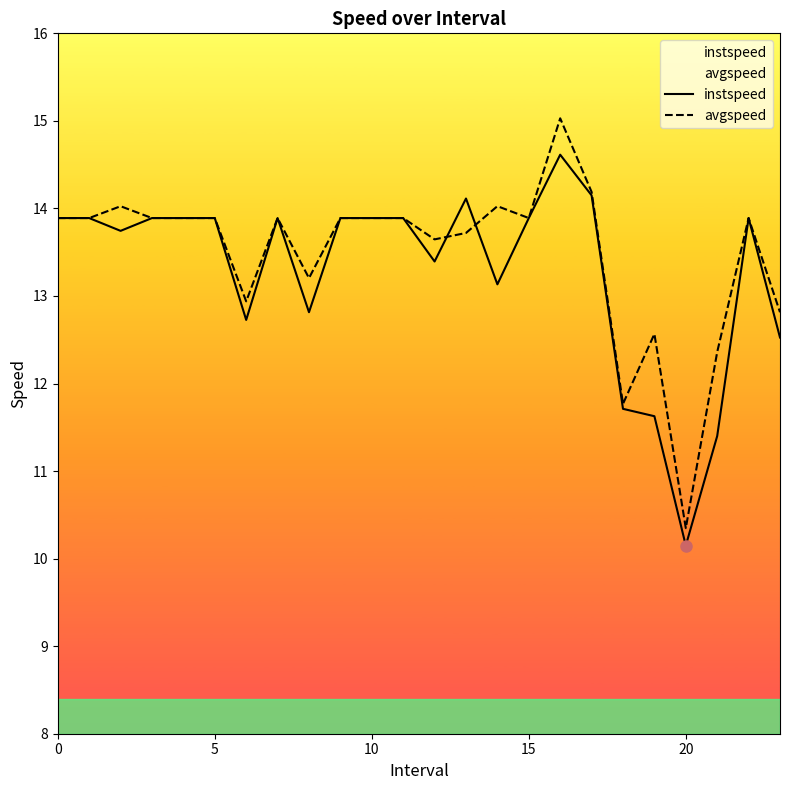

The instspeed series shows 13.9 at 5. True or false?

True